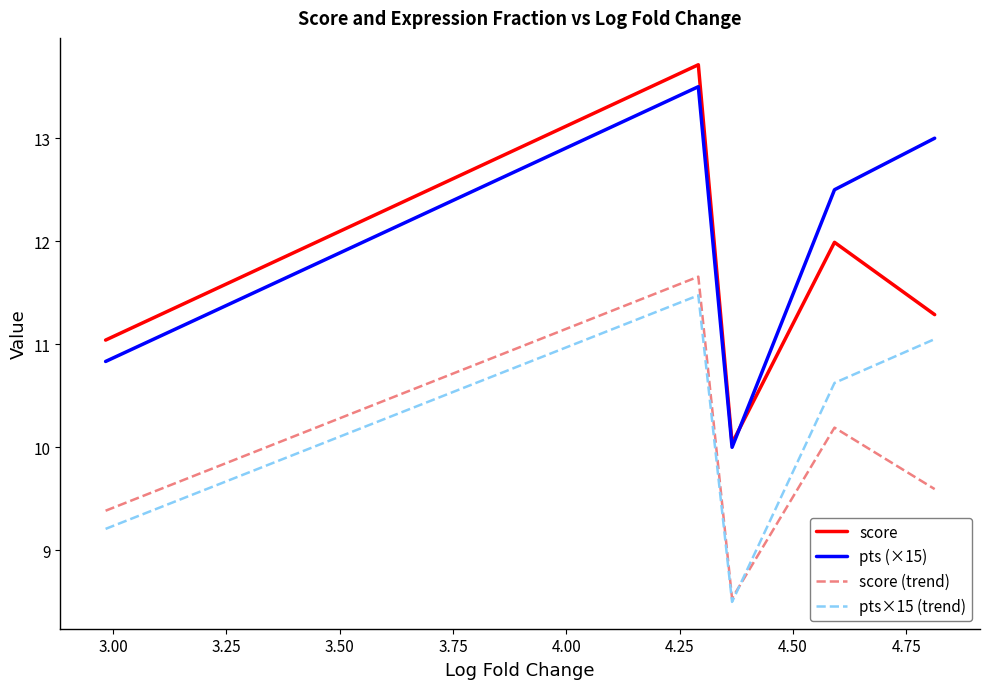

True or false: score (trend) and pts×15 (trend) cross at least once.

True